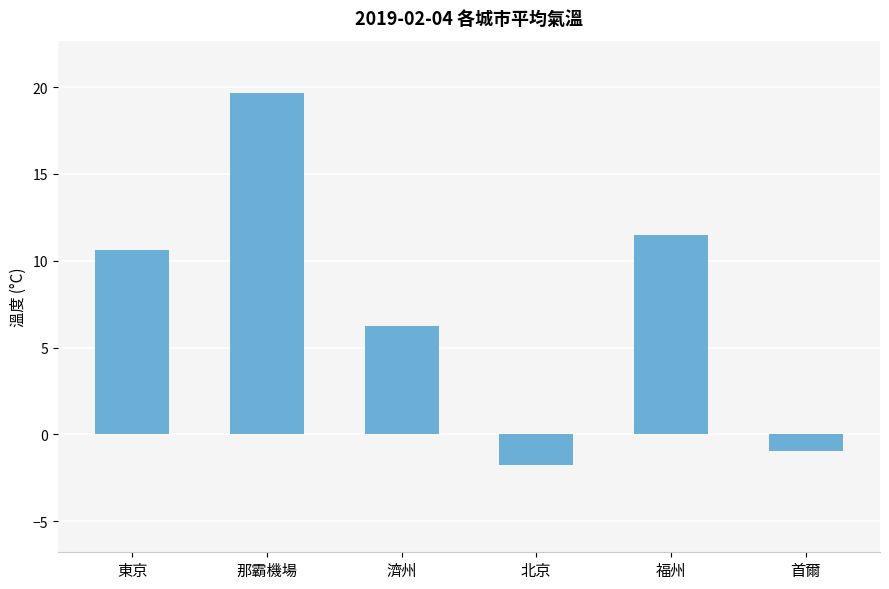

What is the label of the 6th bar from the right?

東京